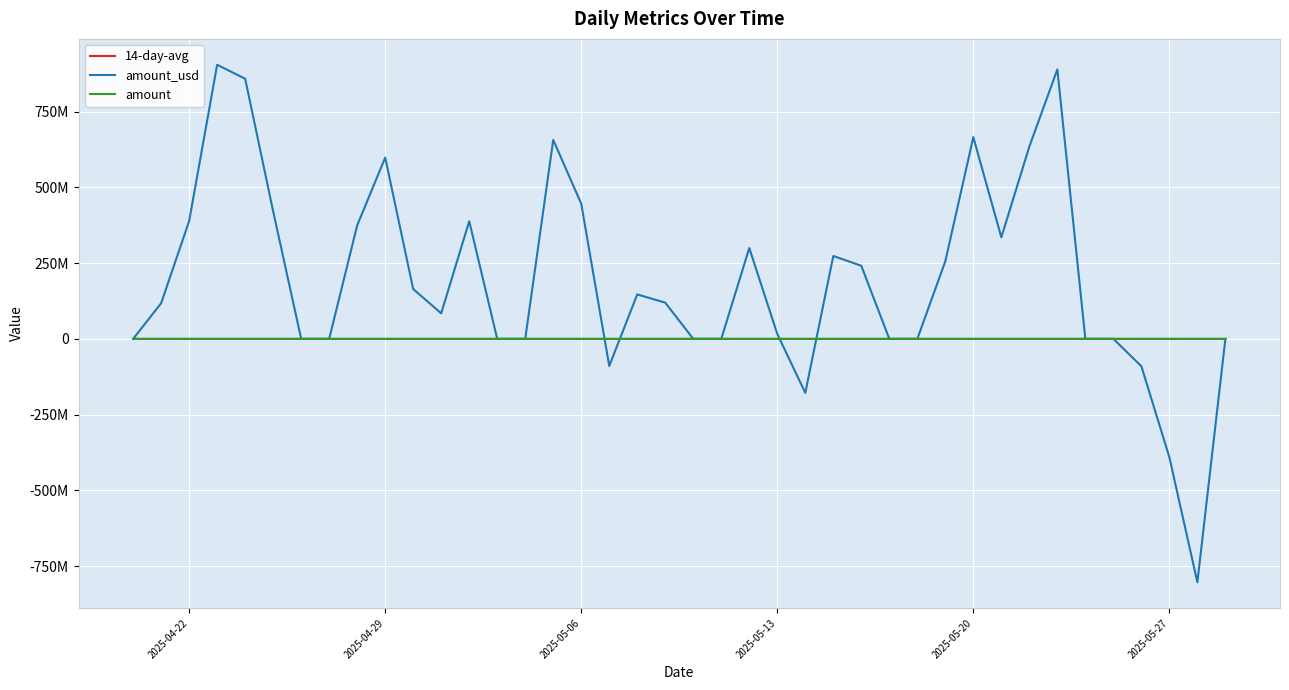

What is the smallest value displayed?

-802921842.4